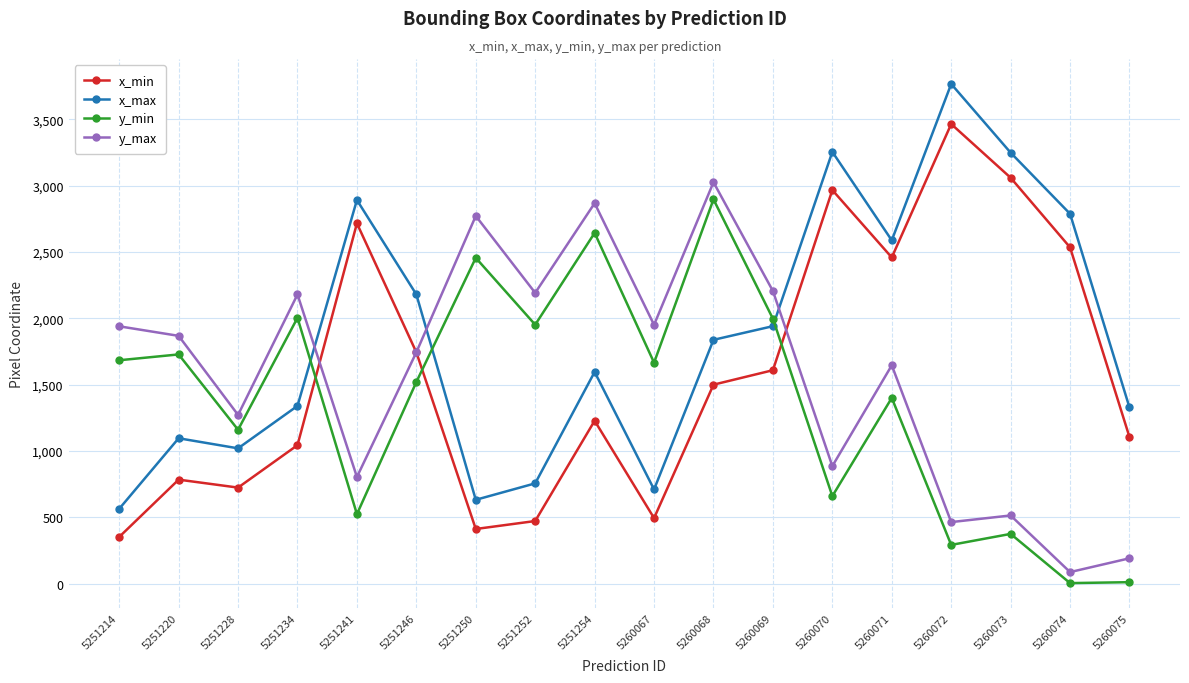

What is the lowest value of the x_min series?

352